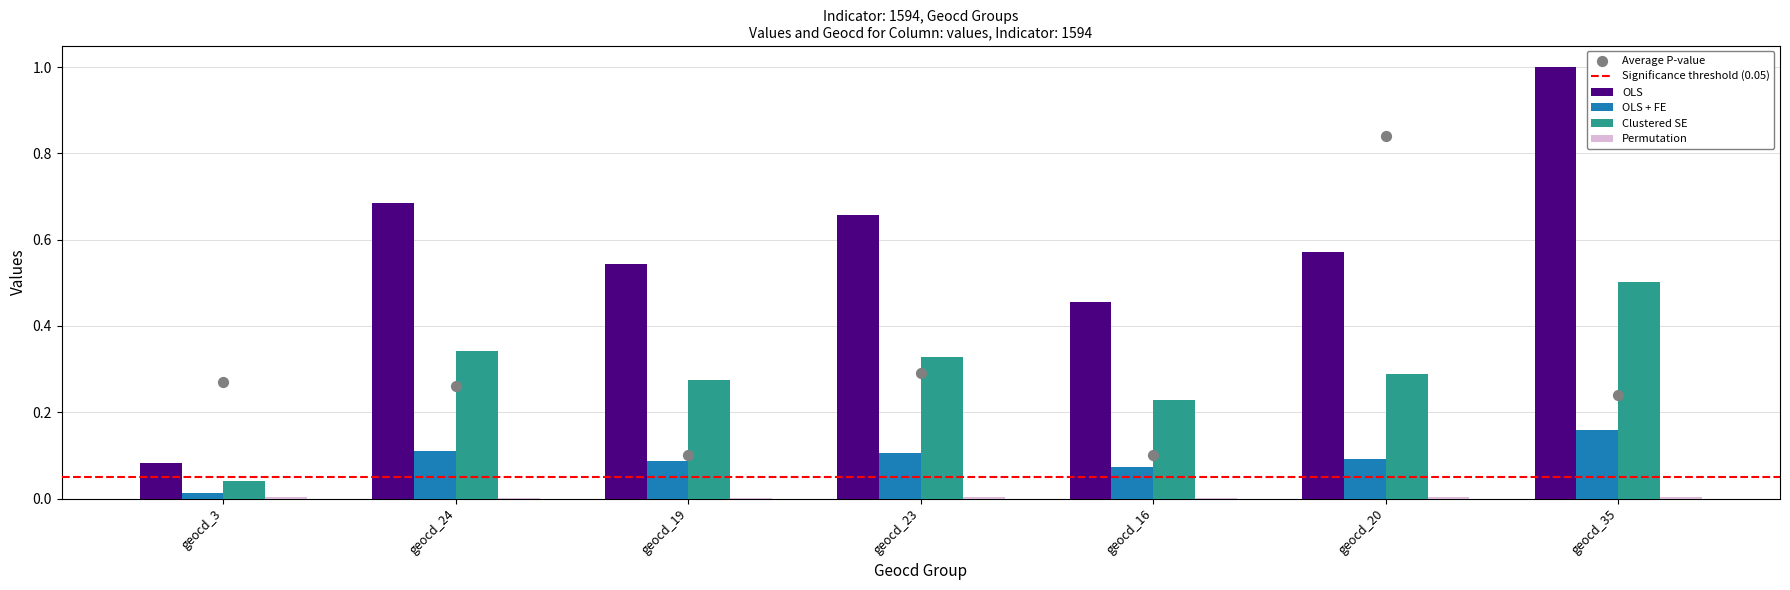

What are all the series names shown in the legend?

OLS, OLS + FE, Clustered SE, Permutation